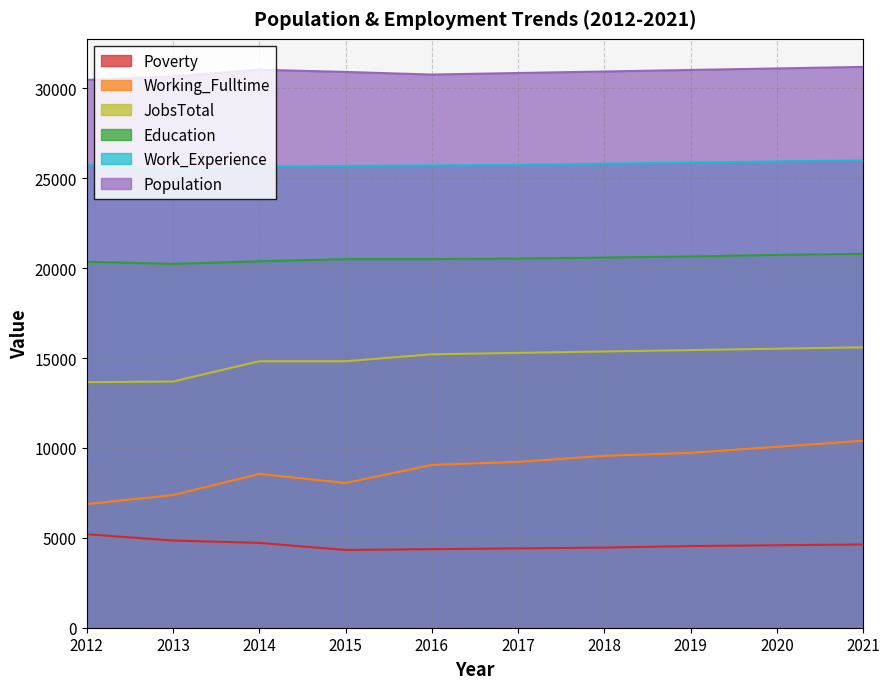

Where does the JobsTotal series first go above 15289?

2017